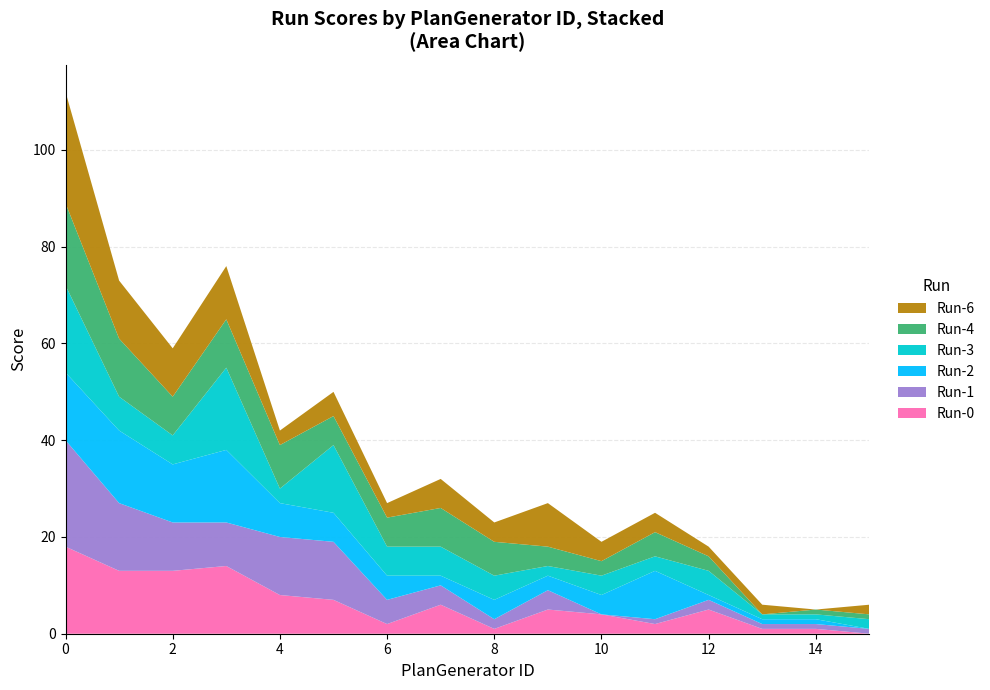

Reading left to right, list all the values displayed in this chart.

Run-0: 18	13	13	14	8	7	2	6	1	5	4	2	5	1	1	0
Run-1: 22	14	10	9	12	12	5	4	2	4	0	1	2	1	1	1
Run-2: 14	15	12	15	7	6	5	2	4	3	4	10	1	1	1	0
Run-3: 18	7	6	17	3	14	6	6	5	2	4	3	5	1	1	2
Run-4: 17	12	8	10	9	6	6	8	7	4	3	5	3	0	1	1
Run-6: 23	12	10	11	3	5	3	6	4	9	4	4	2	2	0	2